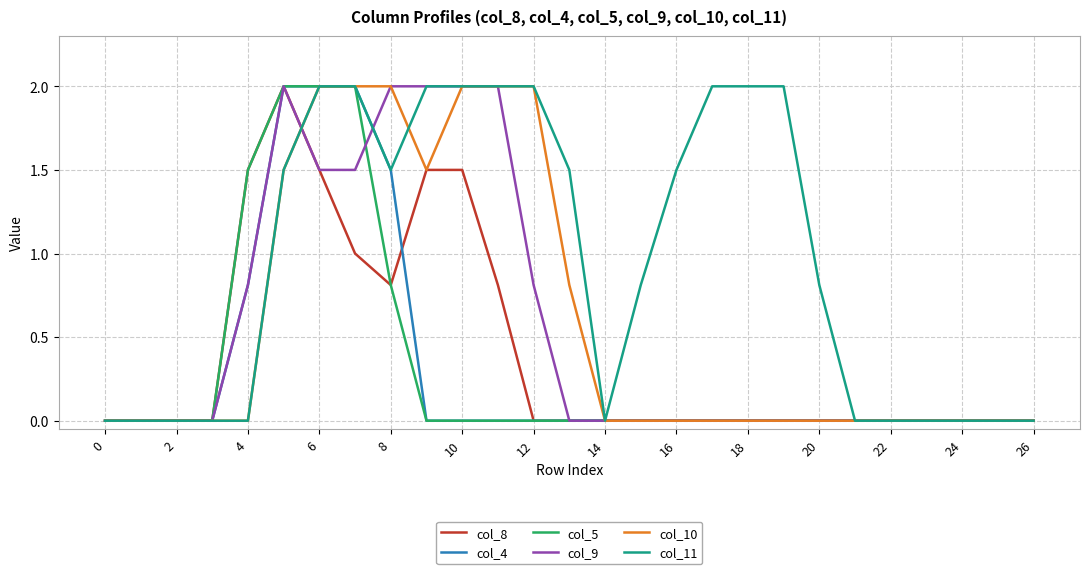

What is the maximum value for col_9?

2.0